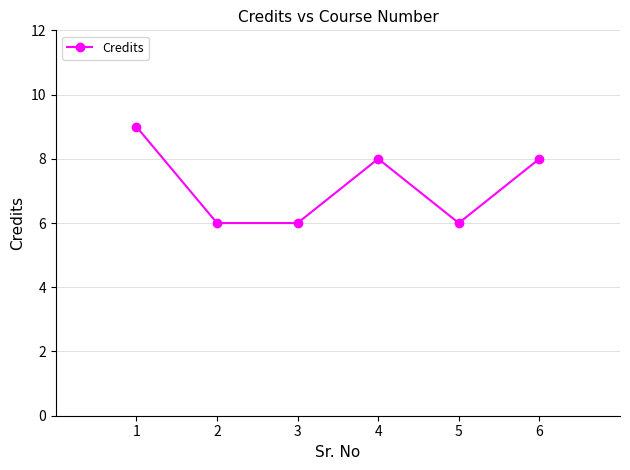

Where is the first local maximum?

4